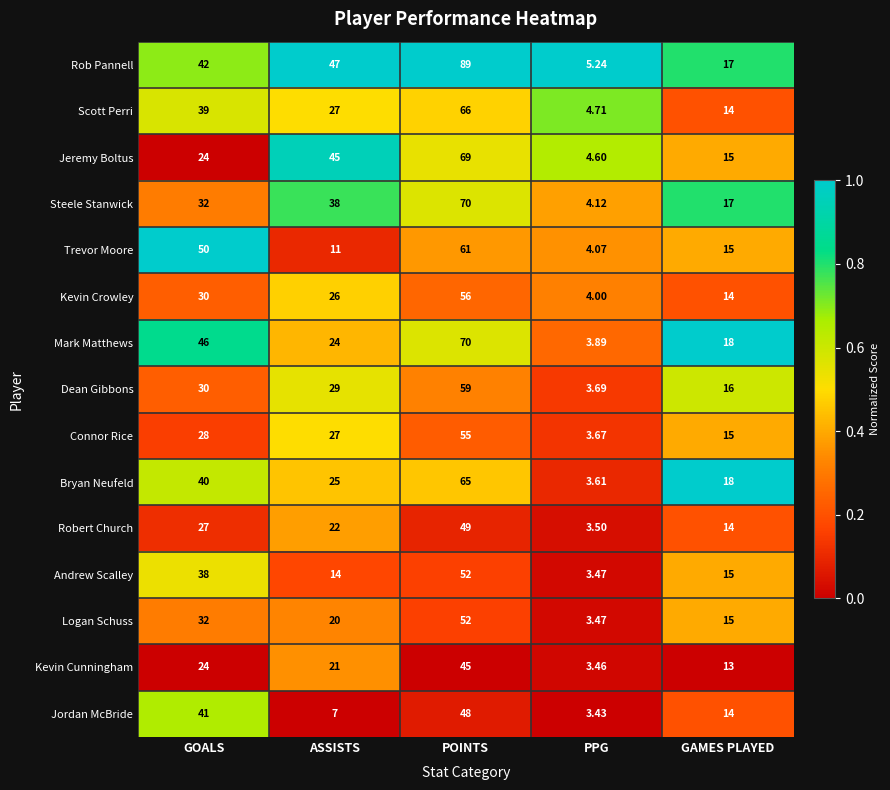

What is the difference between the highest and lowest values at GOALS?

26.0